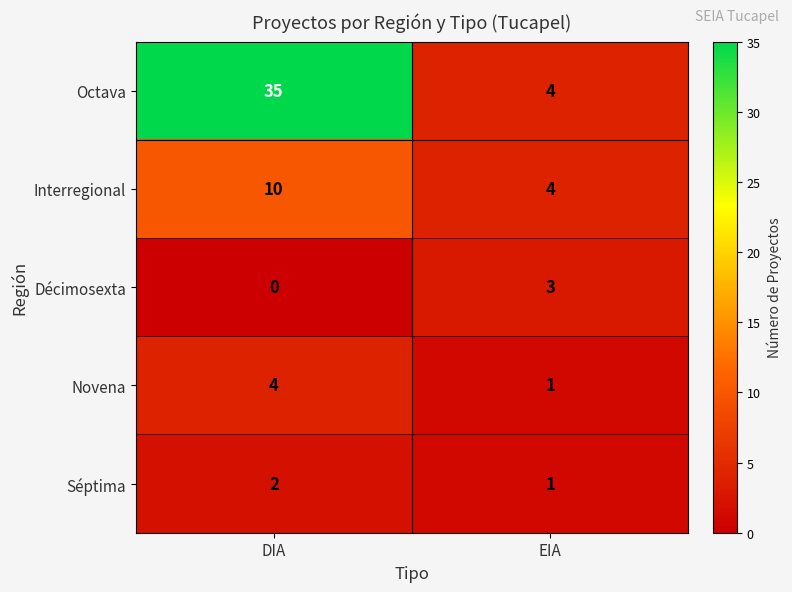

What is the approximate value of Octava at DIA?

35